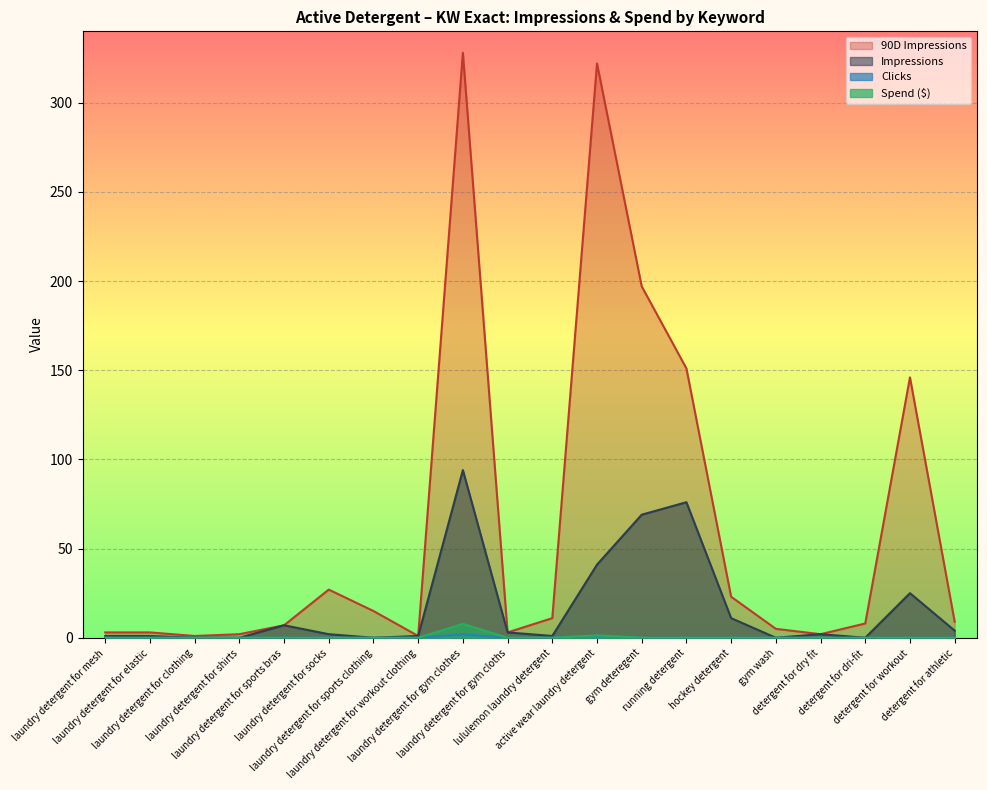

What is the label of the 19th point from the left?

detergent for workout